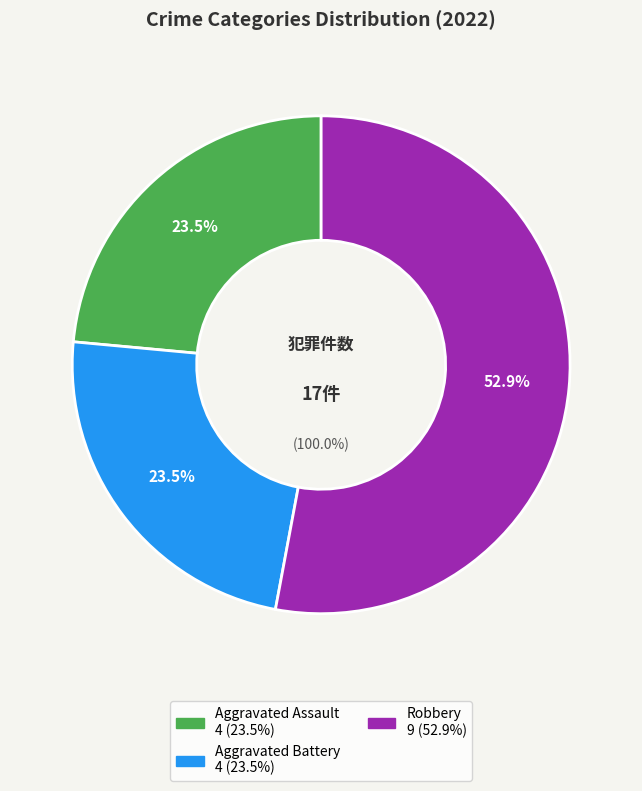

Does Robbery account for over 50% of the chart?

Yes